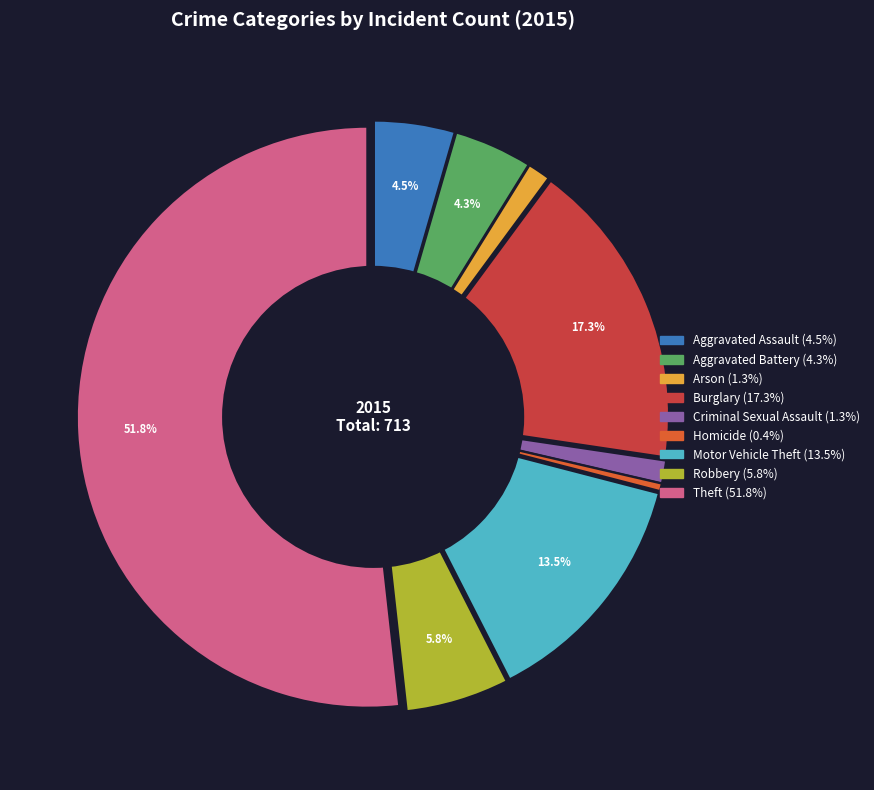

What is the largest slice in the pie chart?

Theft